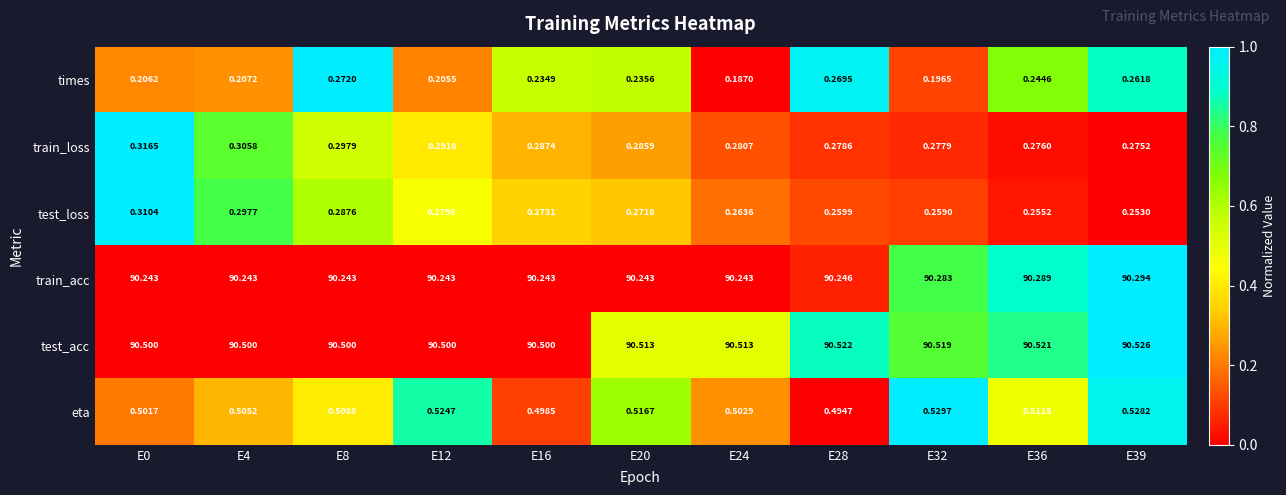

At E32, list the series in order from largest to smallest.

test_acc, train_acc, eta, train_loss, test_loss, times